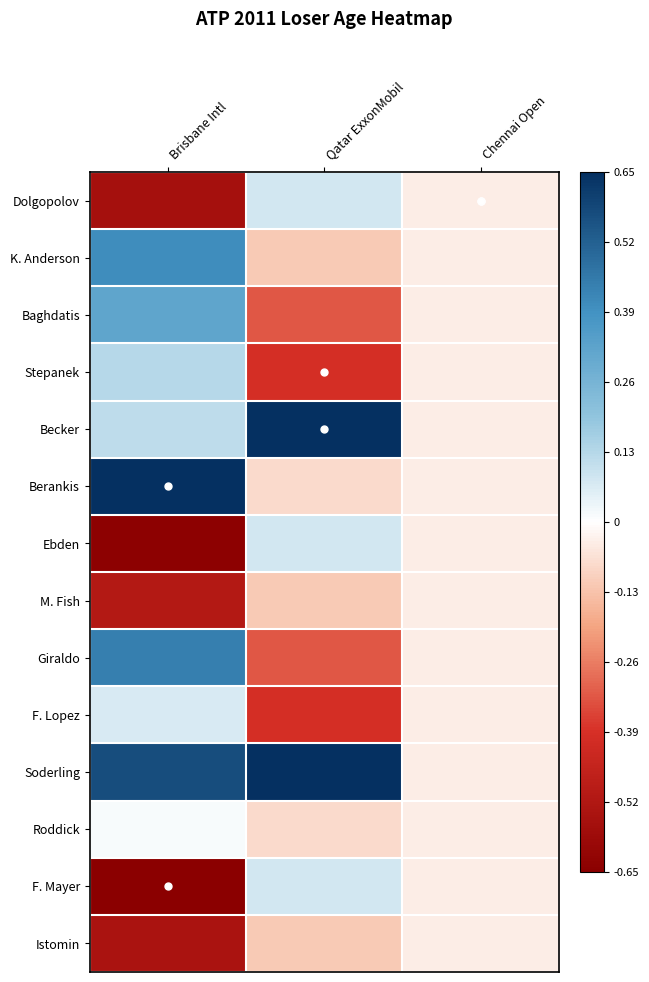

How many series are shown in this chart?

14